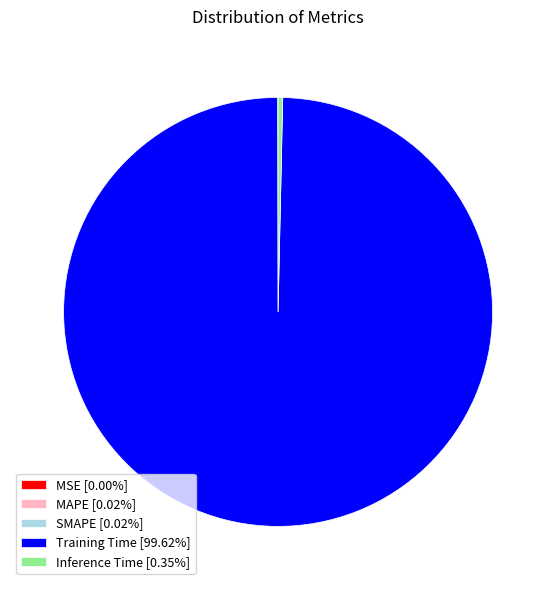

What is the majority slice?

Training Time